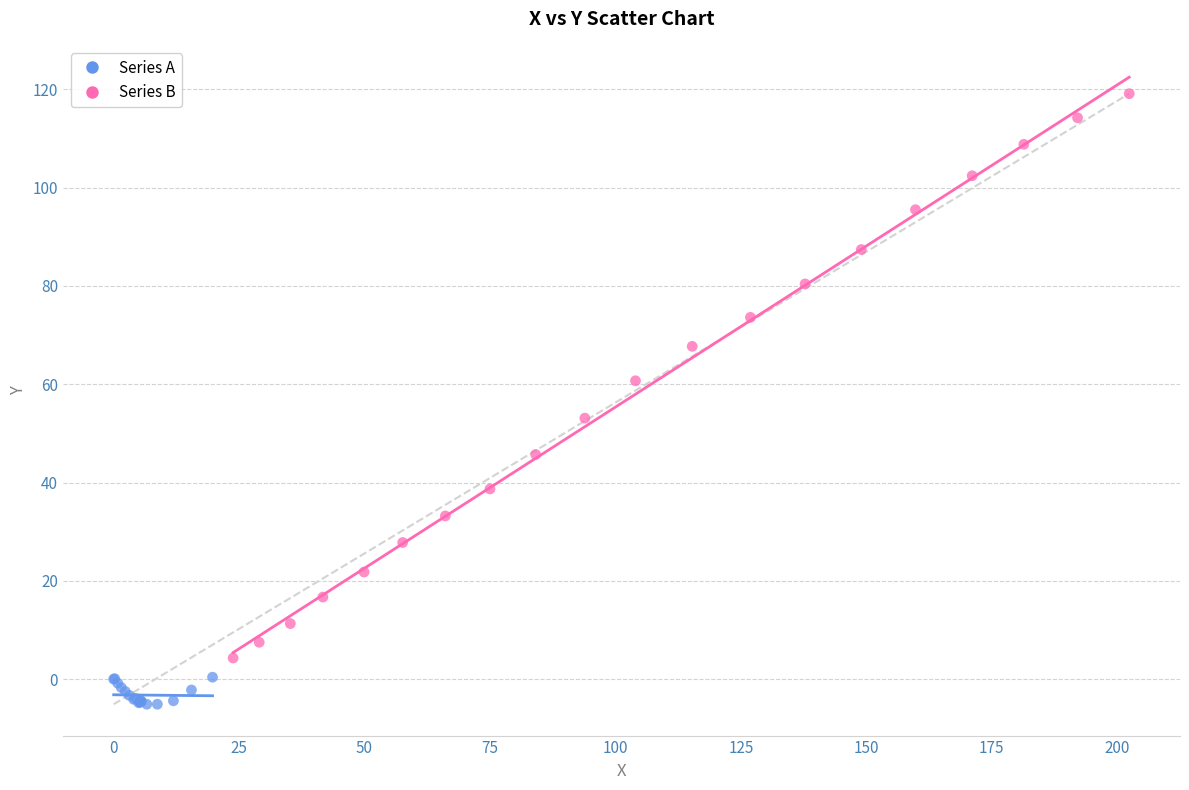

Which series contains the highest Y value?

Series B